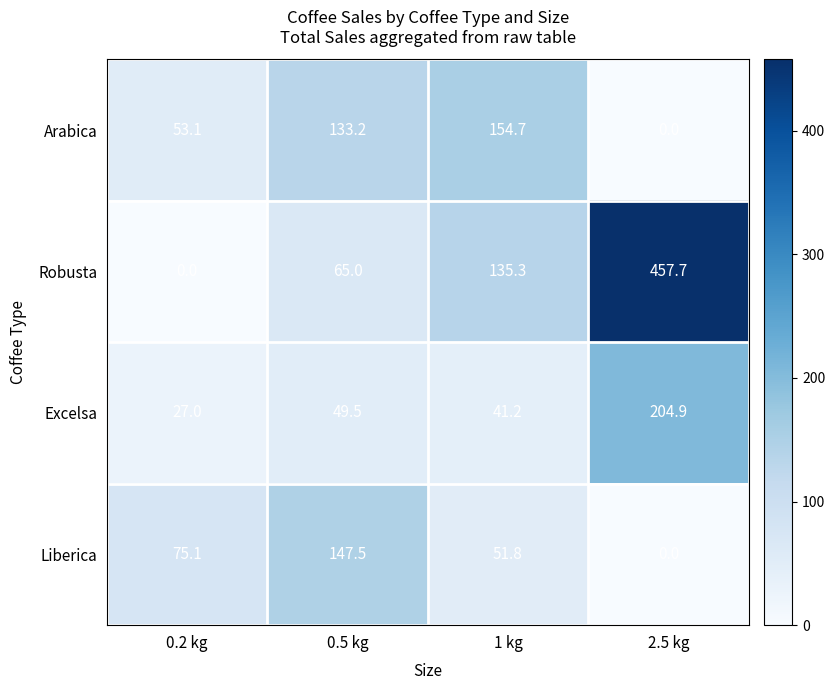

What is the difference between the highest and lowest values at 0.5 kg?

98.0